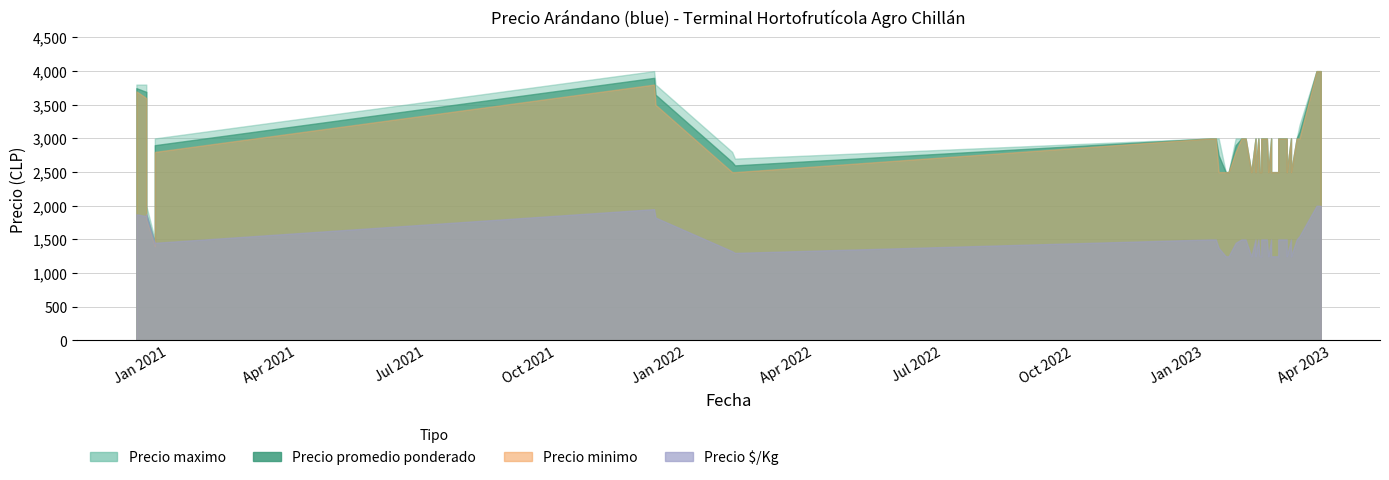

Reading right to left, list all the values displayed in this chart.

Precio maximo: 2023-03-23=4000	2020-12-16=2000	2020-12-16=3800	2023-03-21=4000	2023-03-03=2500	2023-03-03=3000	2020-12-22=1500	2020-12-22=3000	2023-01-27=3000	2023-02-28=2500	2023-02-28=3000	2023-02-14=3000	2021-12-09=4000	2023-01-11=3000	2023-01-05=3000	2021-12-10=3800	2023-02-06=2500	2023-02-06=3000	2023-03-07=3000	2023-02-17=2500	2023-02-17=3000	2023-01-18=2500	2023-02-15=2500	2023-02-09=2500	2023-01-30=3000	2023-03-24=4000	2023-01-06=3000	2023-01-16=2500	2023-01-23=3000	2023-02-22=2500	2023-02-22=3000	2020-12-09=3800	2022-02-02=2800	2022-02-04=2700	2023-02-03=2500	2023-02-10=2500	2023-02-10=3000	2023-03-09=3200	2023-01-09=3000	2023-02-08=3000
Precio promedio ponderado: 2023-03-23=4000	2020-12-16=1875	2020-12-16=3692	2023-03-21=4000	2023-03-03=2500	2023-03-03=3000	2020-12-22=1446	2020-12-22=2900	2023-01-27=3000	2023-02-28=2500	2023-02-28=3000	2023-02-14=3000	2021-12-09=3900	2023-01-11=2750	2023-01-05=3000	2021-12-10=3650	2023-02-06=2500	2023-02-06=3000	2023-03-07=3000	2023-02-17=2500	2023-02-17=3000	2023-01-18=2500	2023-02-15=2500	2023-02-09=2500	2023-01-30=3000	2023-03-24=4000	2023-01-06=3000	2023-01-16=2500	2023-01-23=2900	2023-02-22=2500	2023-02-22=3000	2020-12-09=3747	2022-02-02=2650	2022-02-04=2600	2023-02-03=2500	2023-02-10=2500	2023-02-10=3000	2023-03-09=3100	2023-01-09=3000	2023-02-08=3000
Precio minimo: 2023-03-23=4000	2020-12-16=1800	2020-12-16=3600	2023-03-21=4000	2023-03-03=2500	2023-03-03=3000	2020-12-22=1400	2020-12-22=2800	2023-01-27=3000	2023-02-28=2500	2023-02-28=3000	2023-02-14=3000	2021-12-09=3800	2023-01-11=2500	2023-01-05=3000	2021-12-10=3500	2023-02-06=2500	2023-02-06=3000	2023-03-07=3000	2023-02-17=2500	2023-02-17=3000	2023-01-18=2500	2023-02-15=2500	2023-02-09=2500	2023-01-30=3000	2023-03-24=4000	2023-01-06=3000	2023-01-16=2500	2023-01-23=2800	2023-02-22=2500	2023-02-22=3000	2020-12-09=3700	2022-02-02=2500	2022-02-04=2500	2023-02-03=2500	2023-02-10=2500	2023-02-10=3000	2023-03-09=3000	2023-01-09=3000	2023-02-08=3000
Precio $/Kg: 2023-03-23=2000	2020-12-16=1875	2020-12-16=1846	2023-03-21=2000	2023-03-03=1250	2023-03-03=1500	2020-12-22=1446	2020-12-22=1450	2023-01-27=1500	2023-02-28=1250	2023-02-28=1500	2023-02-14=1500	2021-12-09=1950	2023-01-11=1375	2023-01-05=1500	2021-12-10=1825	2023-02-06=1250	2023-02-06=1500	2023-03-07=1500	2023-02-17=1250	2023-02-17=1500	2023-01-18=1250	2023-02-15=1250	2023-02-09=1250	2023-01-30=1500	2023-03-24=2000	2023-01-06=1500	2023-01-16=1250	2023-01-23=1450	2023-02-22=1250	2023-02-22=1500	2020-12-09=1874	2022-02-02=1325	2022-02-04=1300	2023-02-03=1250	2023-02-10=1250	2023-02-10=1500	2023-03-09=1550	2023-01-09=1500	2023-02-08=1500